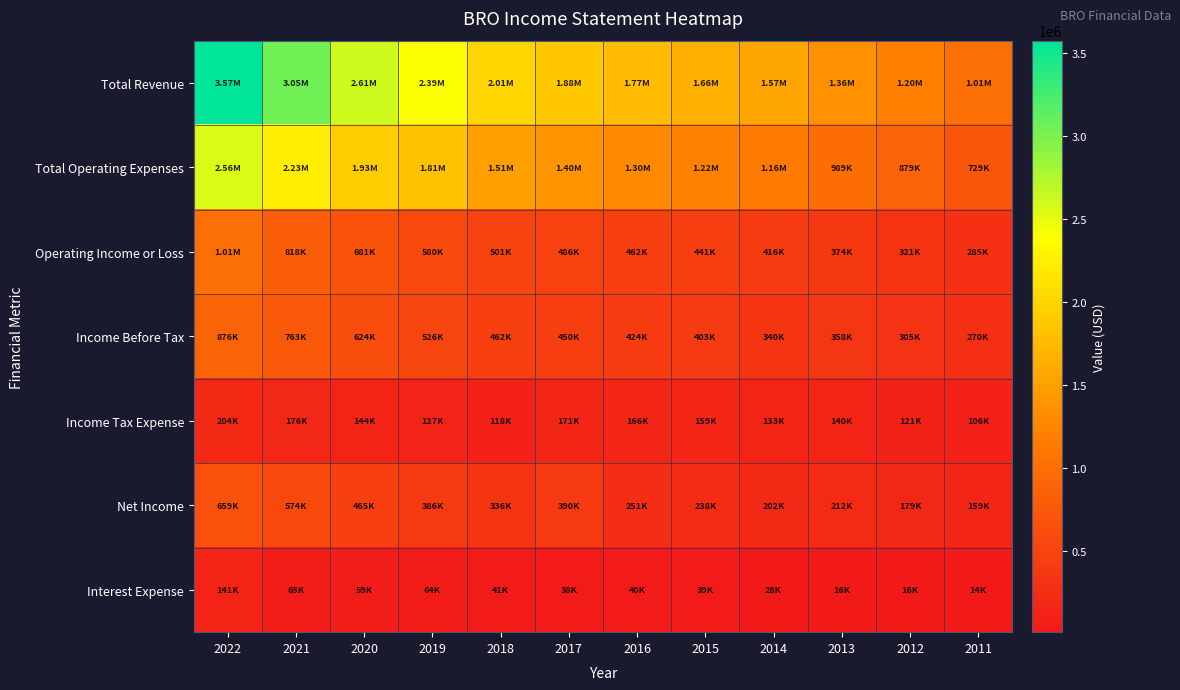

Reading left to right, extract all data points from this chart.

Total Revenue: 2022=3573400	2021=3051400	2020=2613400	2019=2392200	2018=2014200	2017=1881300	2016=1766600	2015=1660500	2014=1574900	2013=1363300	2012=1200000	2011=1013500
Total Operating Expenses: 2022=2560600	2021=2233200	2020=1932700	2019=1812600	2018=1513400	2017=1395500	2016=1304900	2015=1219300	2014=1159300	2013=989200	2012=879100	2011=728900
Operating Income or Loss: 2022=1012800	2021=818200	2020=680700	2019=579600	2018=500900	2017=485900	2016=461700	2015=441200	2014=415600	2013=374000	2012=320900	2011=284700
Income Before Tax: 2022=876100	2021=762800	2020=624100	2019=525900	2018=462500	2017=449700	2016=423500	2015=402600	2014=339700	2013=357600	2012=304800	2011=270500
Income Tax Expense: 2022=204300	2021=175700	2020=143600	2019=127400	2018=118200	2017=171000	2016=166000	2015=159200	2014=132900	2013=140500	2012=120800	2011=106500
Net Income: 2022=659100	2021=574200	2020=465300	2019=385600	2018=336000	2017=389900	2016=250800	2015=237600	2014=201700	2013=211700	2012=178700	2011=158900
Interest Expense: 2022=141200	2021=65000	2020=59000	2019=63700	2018=40600	2017=38300	2016=39500	2015=39200	2014=28400	2013=16400	2012=16100	2011=14100